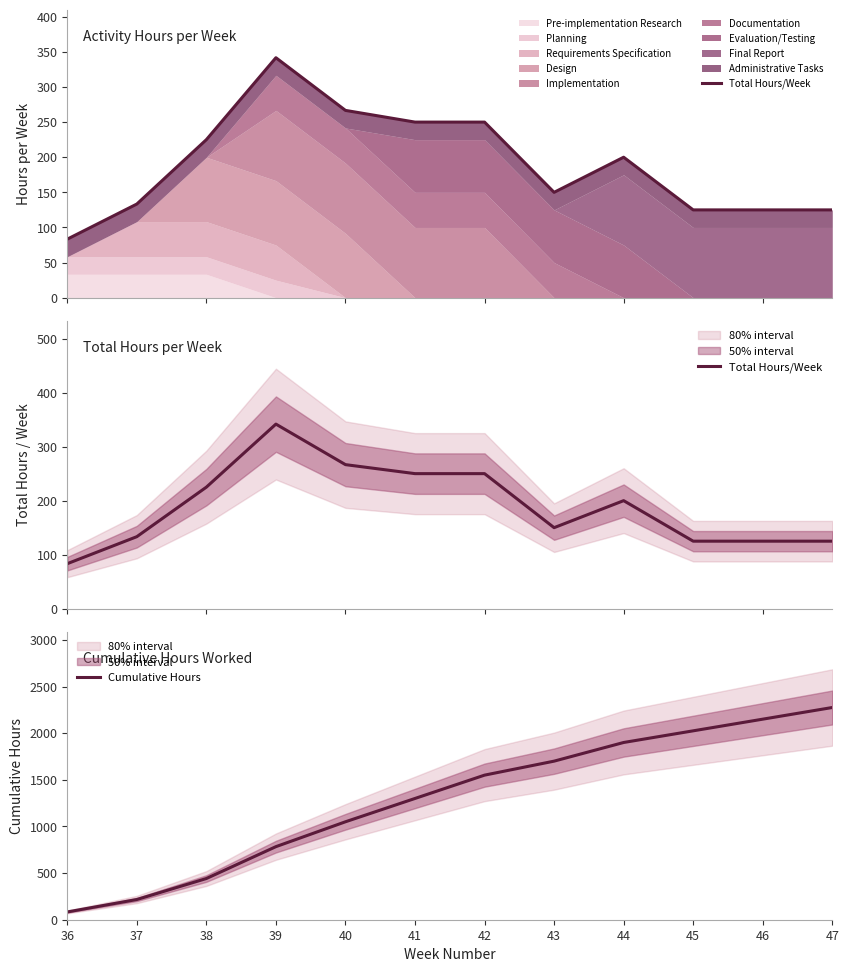

What is the sum of the Cumulative Hours values at 40 and 45?

3075.0